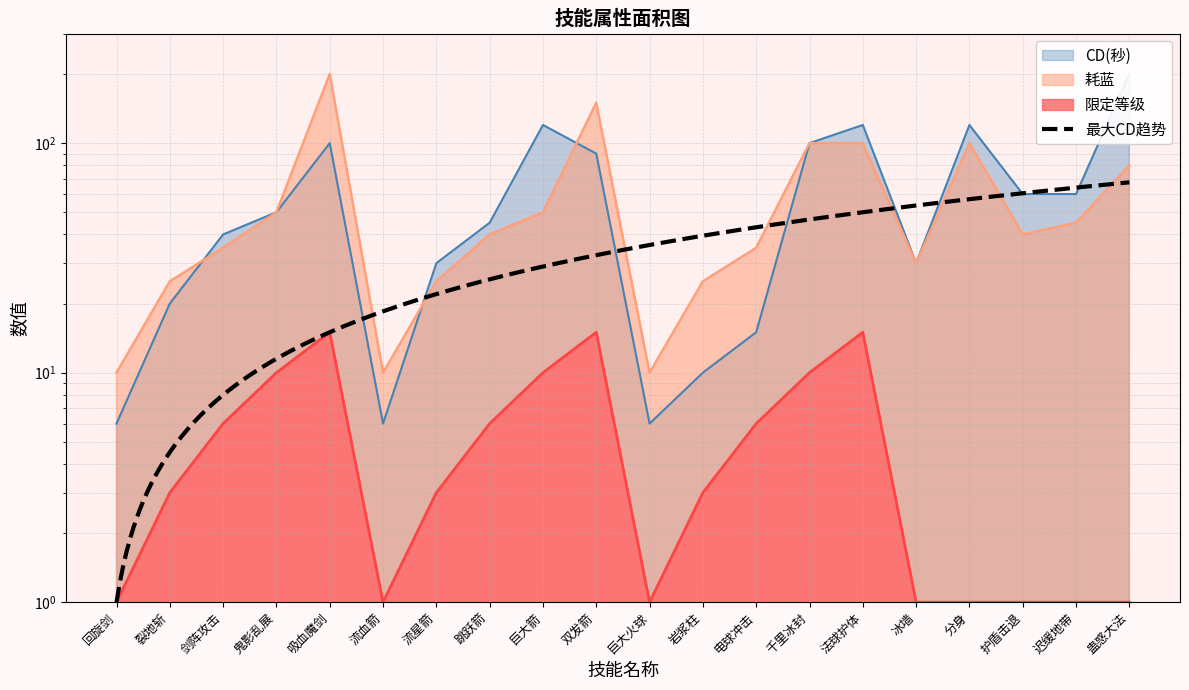

Which series changed the most between 电球冲击 and 千里冰封?

CD(秒)